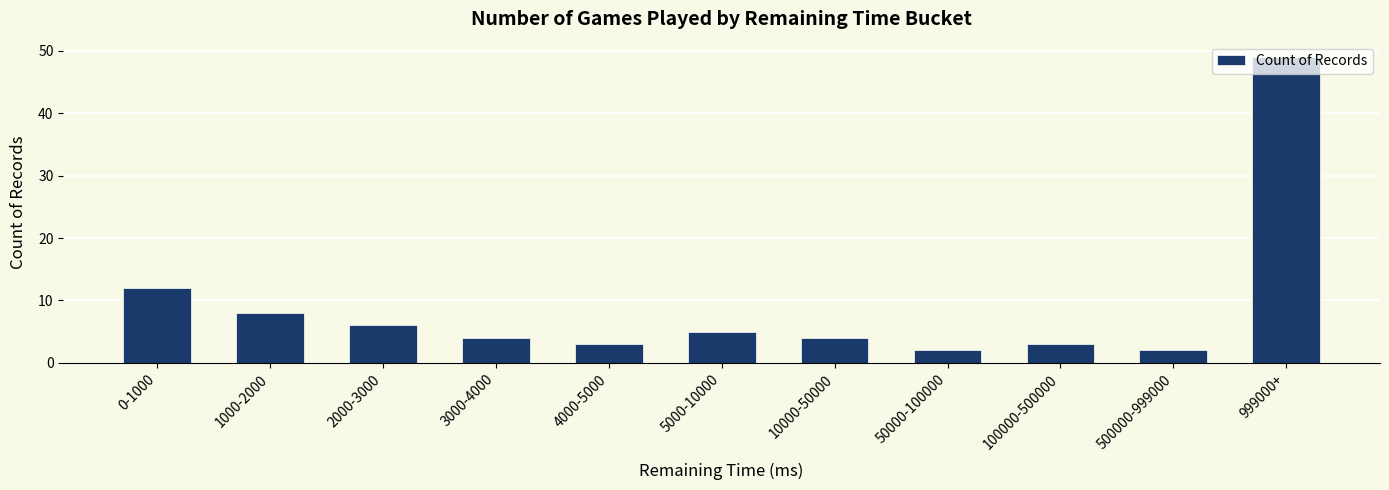

What is the approximate value at 50000-100000?

2